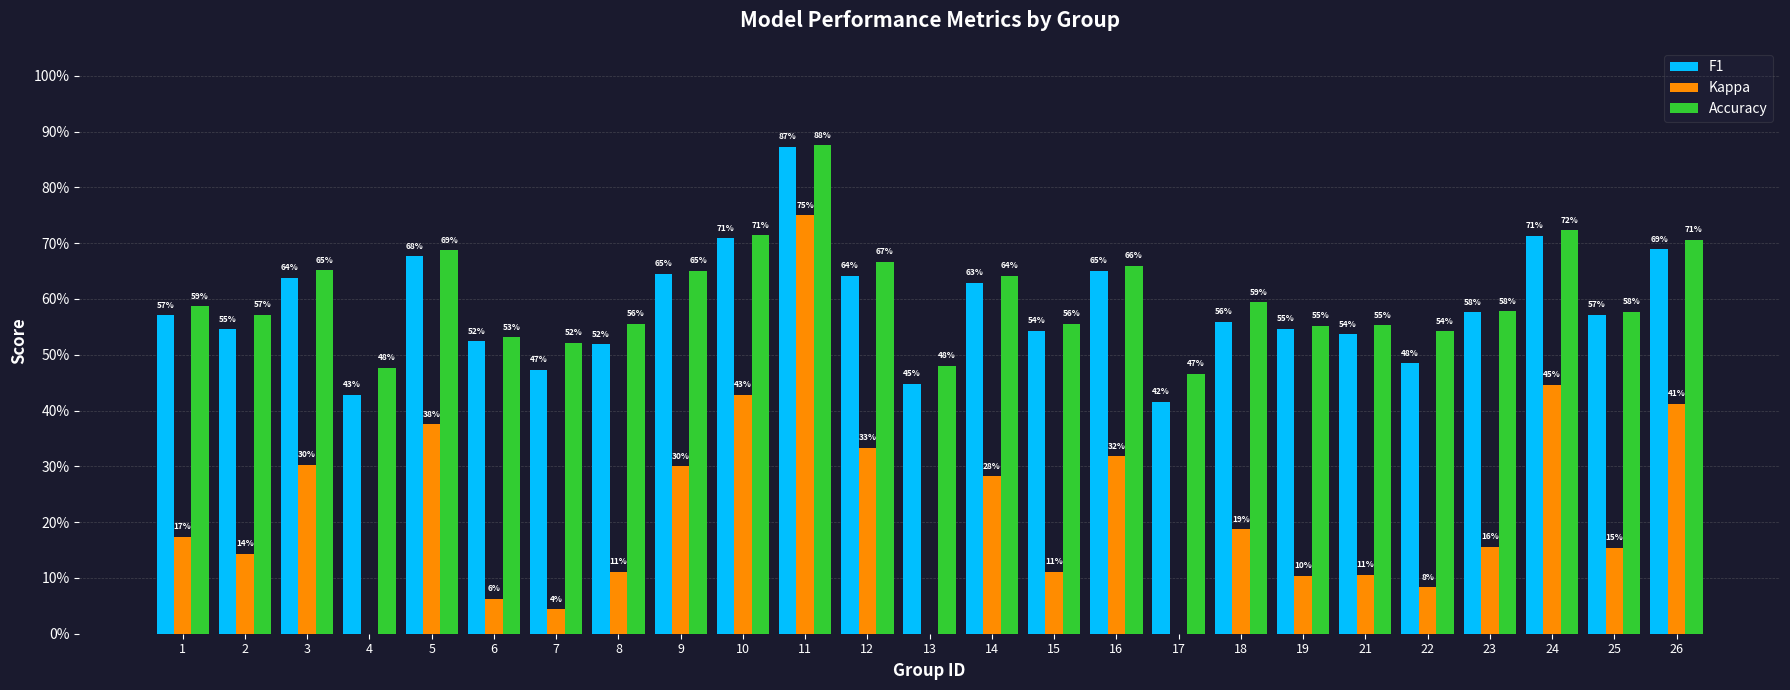

Is the value of Kappa at 2 greater than the value of F1 at 19?

No